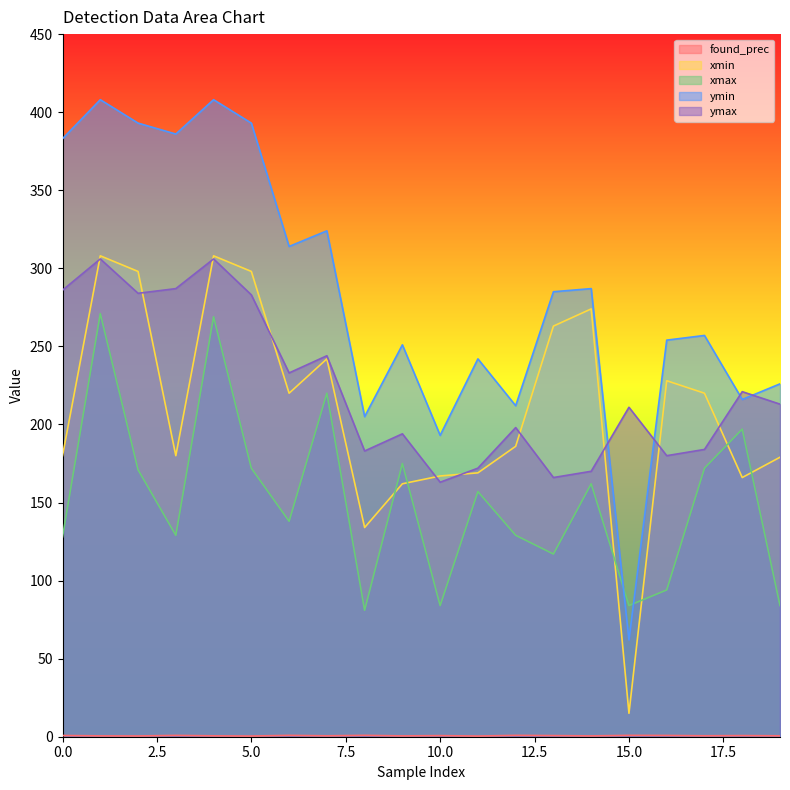

Which category has the lowest value across all series?

11